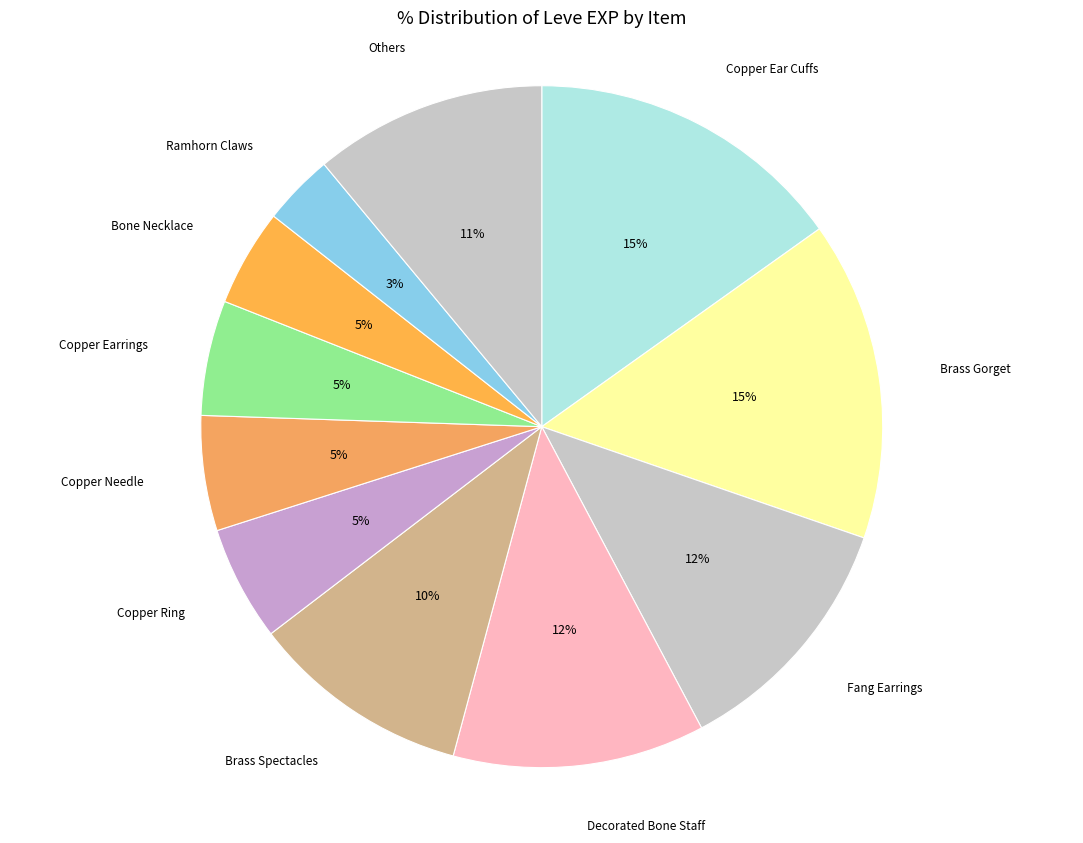

Which category has the smallest portion of the pie?

Ramhorn Claws